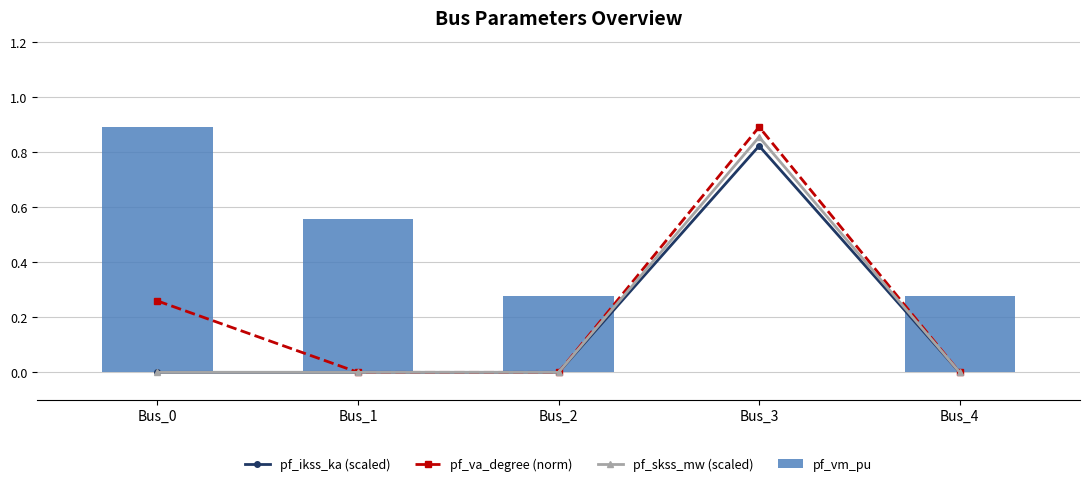

At which category is the sum across all series the highest?

Bus_3